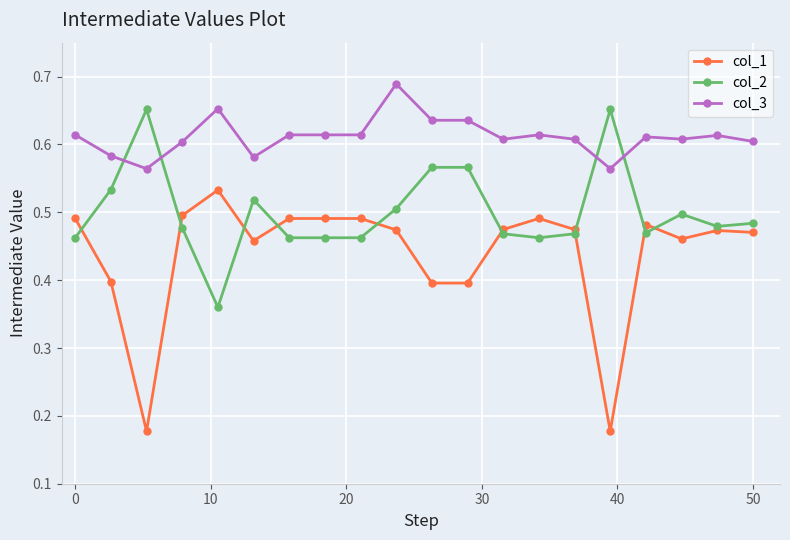

True or false: col_2 has more than 2 interior local peaks.

True